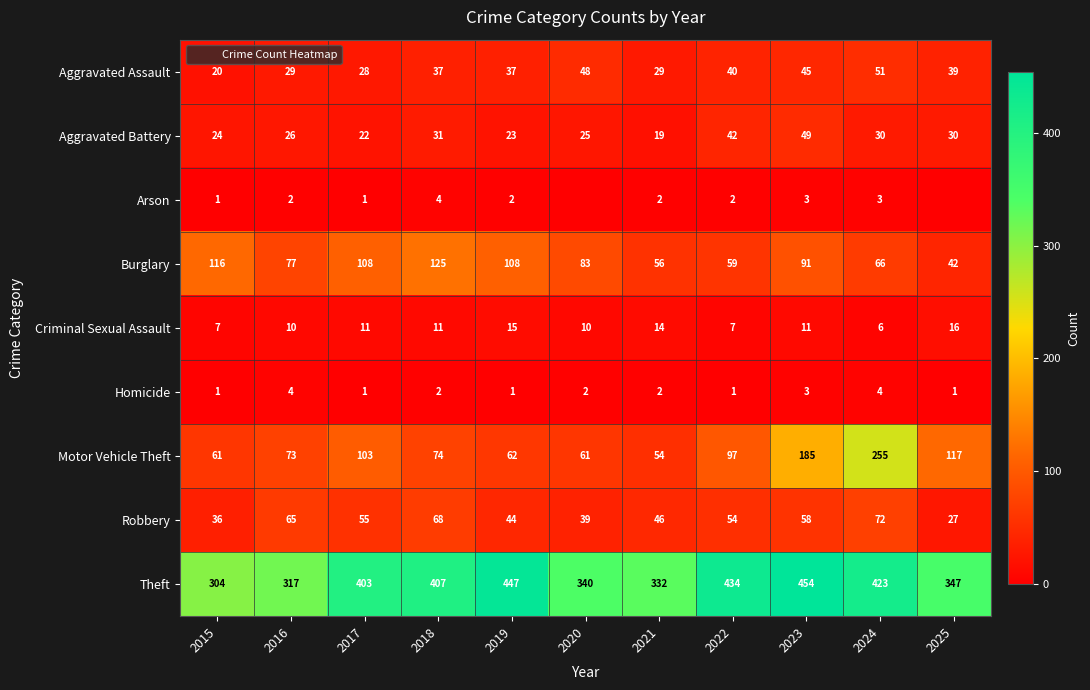

True or false: Robbery has a value of 116 at 2016.

False